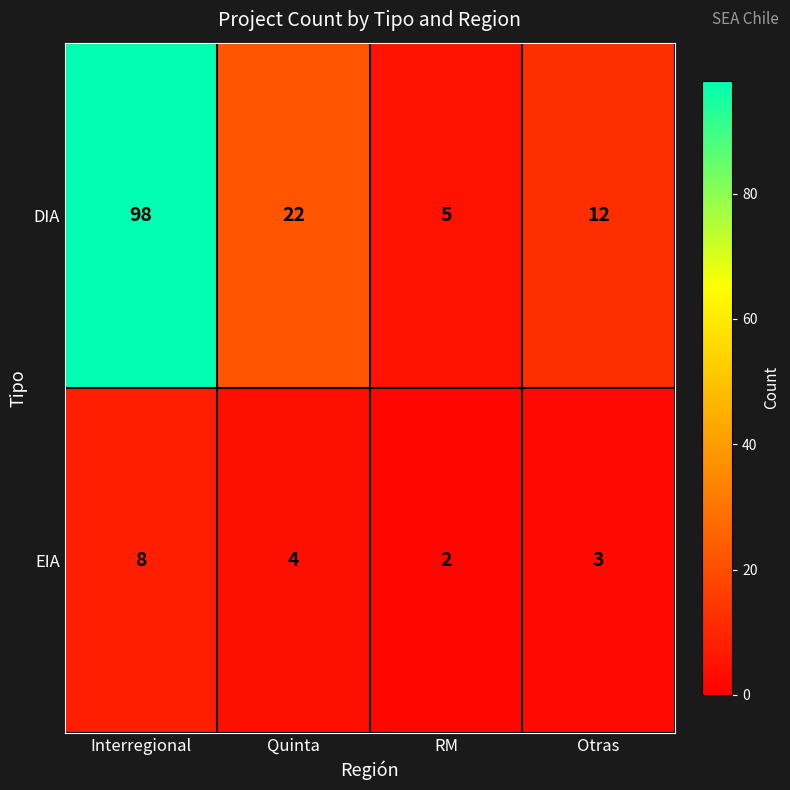

Is the value of DIA at Otras greater than the value of EIA at RM?

Yes